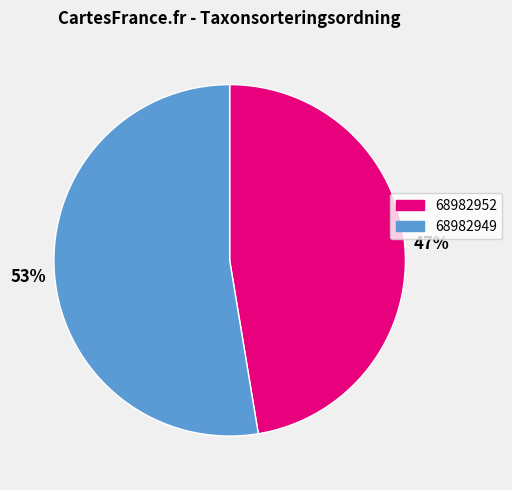

Which slice is the smallest?

68982952